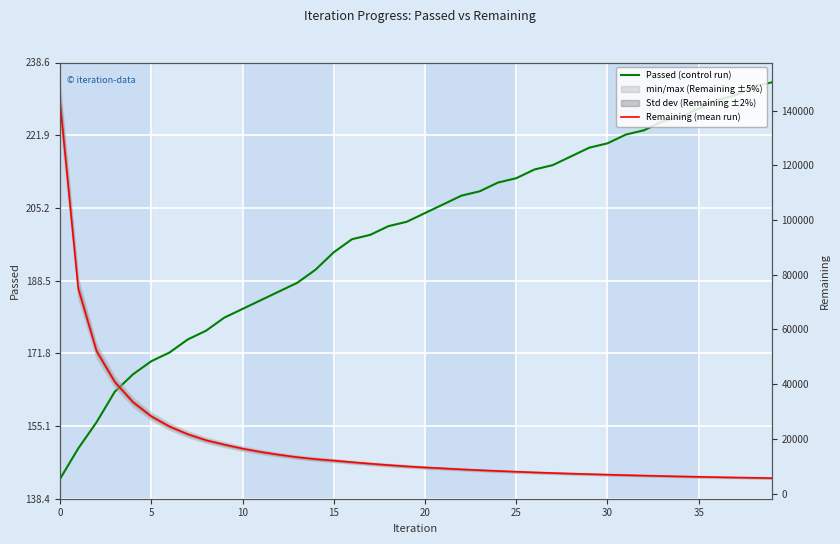

What is the average value of the Passed (control run) series?

199